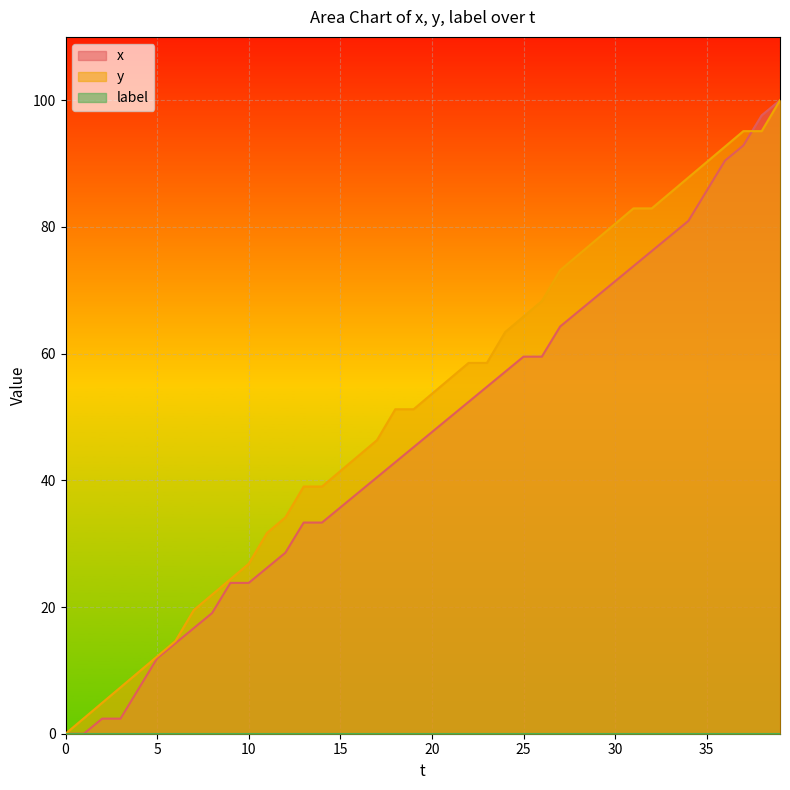

How many intersections are there between x and y?

1